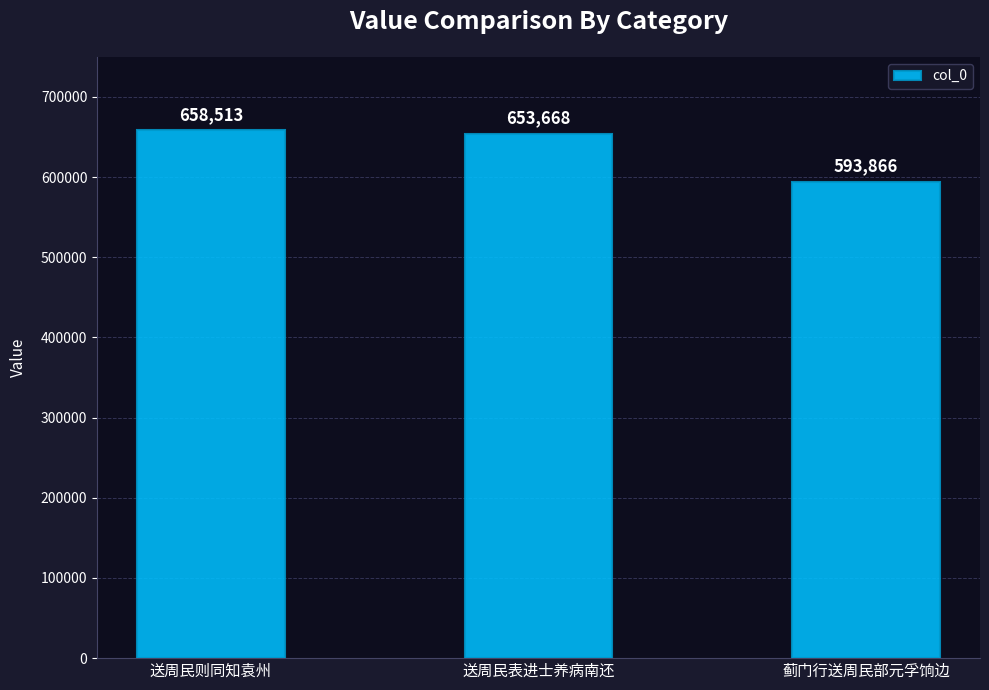

What is the value of the 1st bar from the left?

658513